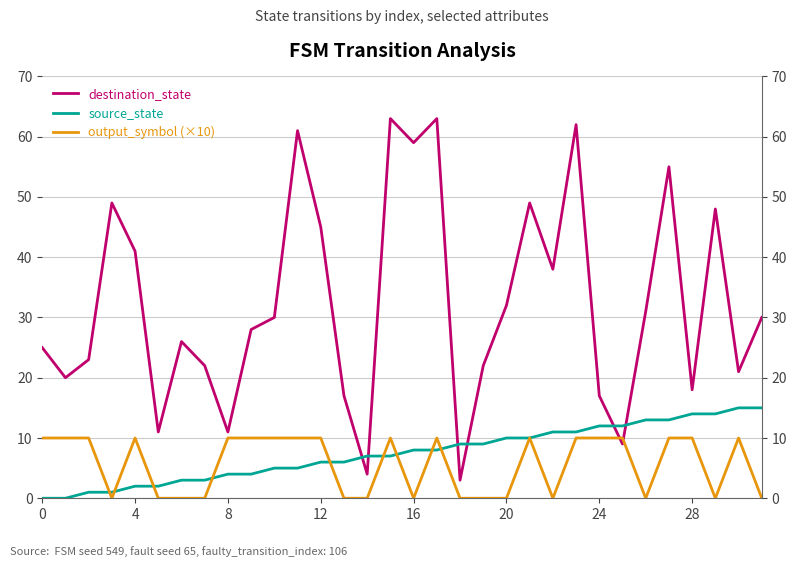

Which series has the largest total across all categories?

destination_state